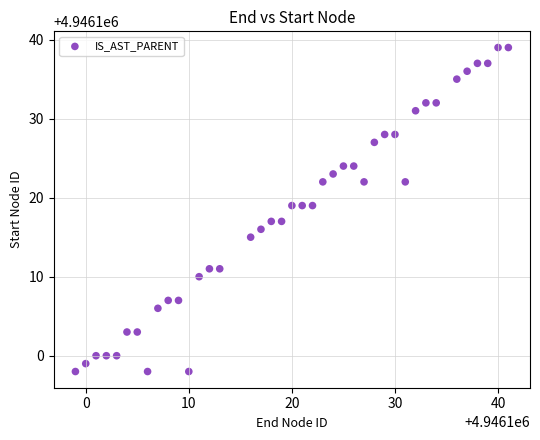

What is the range of Y values (max minus min)?

41